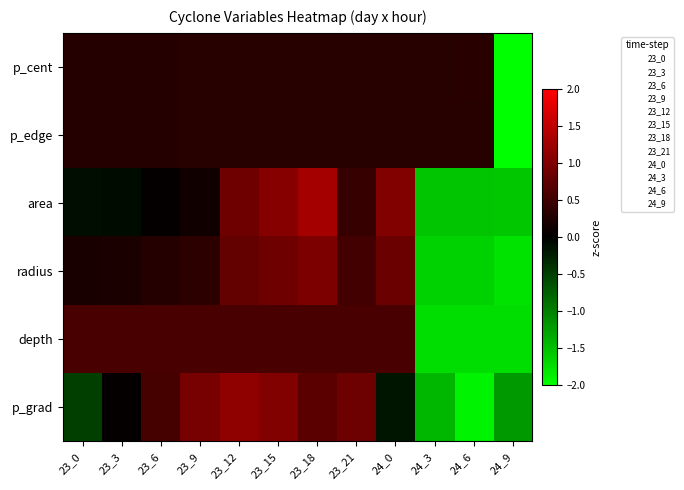

Rank the series by their maximum value, from highest to lowest.

area, p_grad, radius, depth, p_cent, p_edge